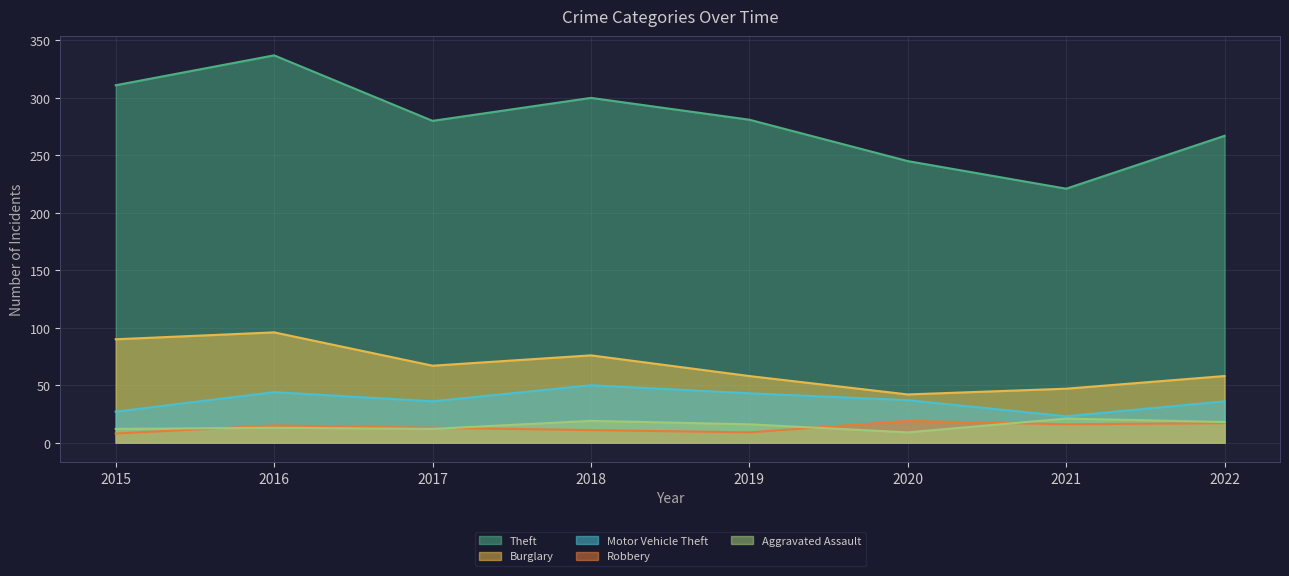

What are all the series names shown in the legend?

Theft, Burglary, Motor Vehicle Theft, Robbery, Aggravated Assault